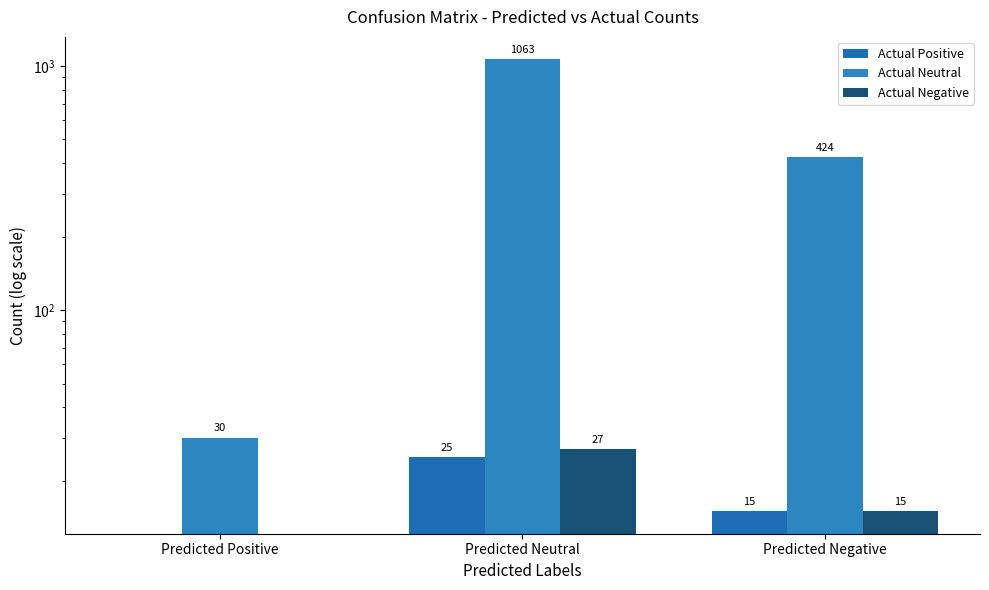

What is the difference between the highest and lowest values at Predicted Positive?

30